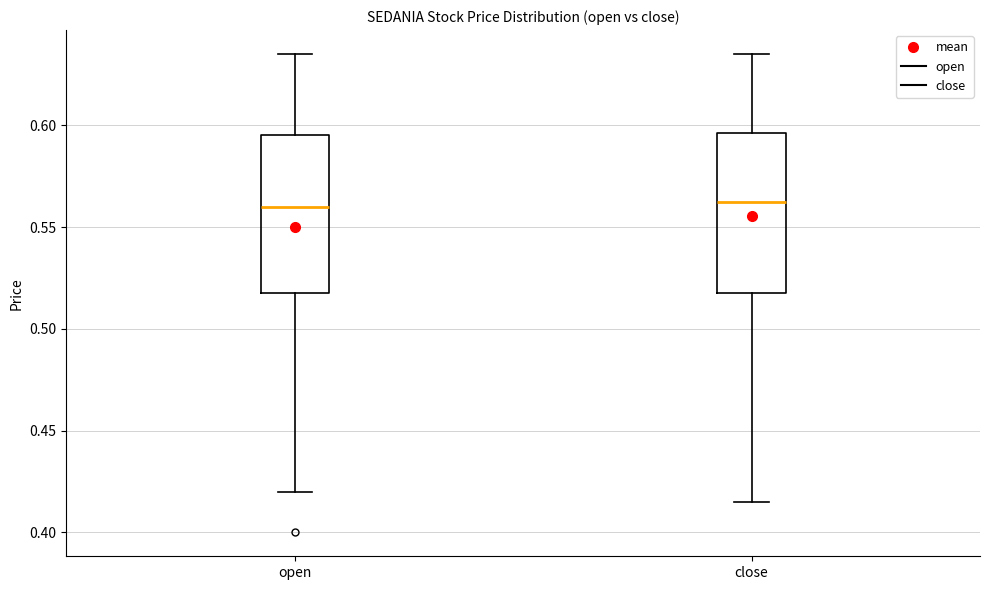

Reading left to right, transcribe this box plot: for each box, give where its median line is, the range the box spans, and where its two whiskers end, as read against the y-axis. The values are not printed on the chart, so give them approximately, as read against the axis.

open: median 0.560, box 0.520 to 0.595, whiskers 0.420 to 0.635
close: median 0.565, box 0.520 to 0.595, whiskers 0.415 to 0.635